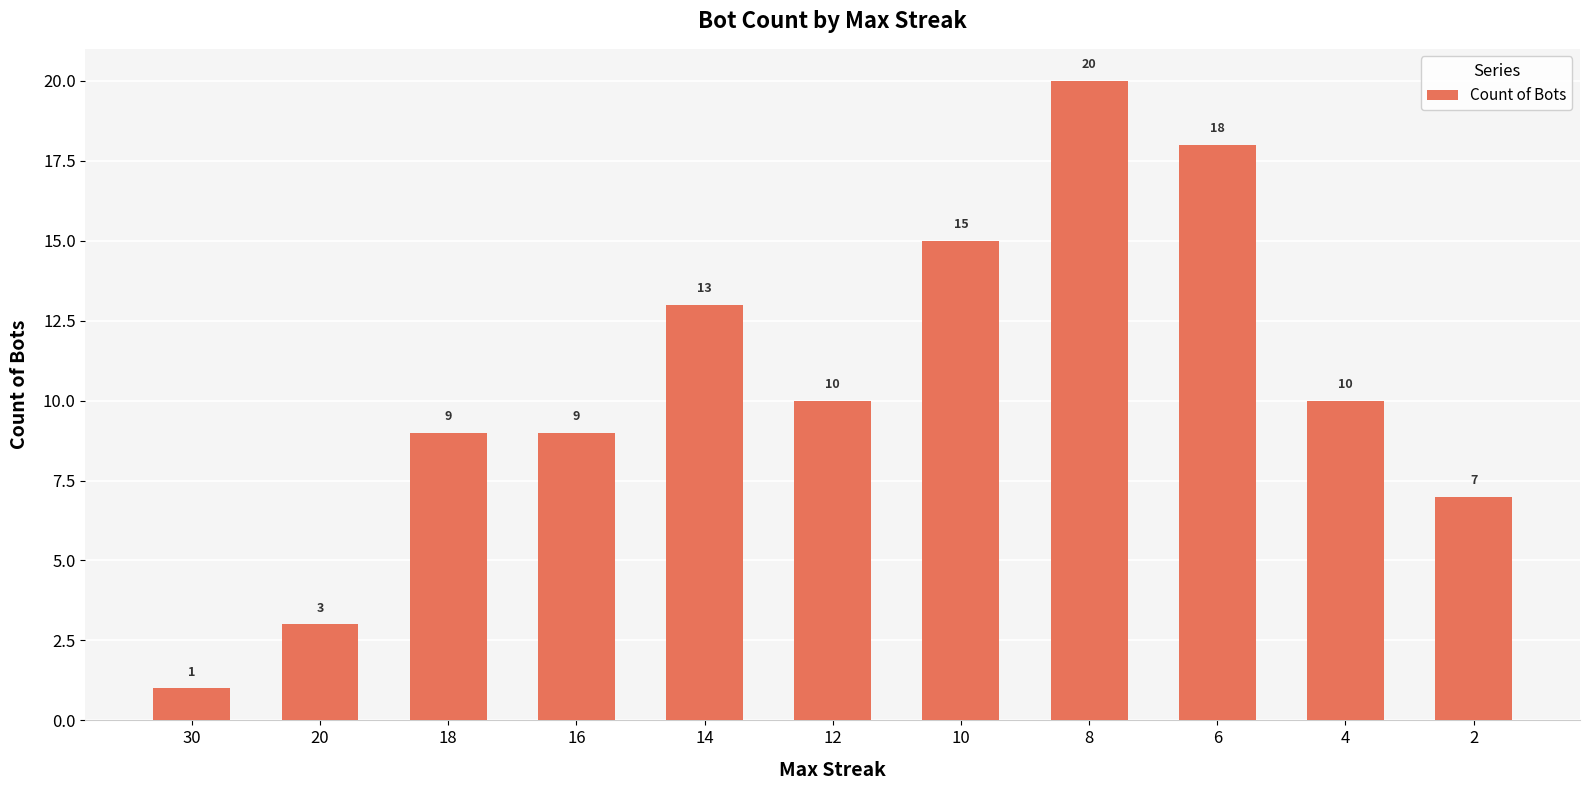

Reading right to left, extract all data points from this chart.

2=7	4=10	6=18	8=20	10=15	12=10	14=13	16=9	18=9	20=3	30=1